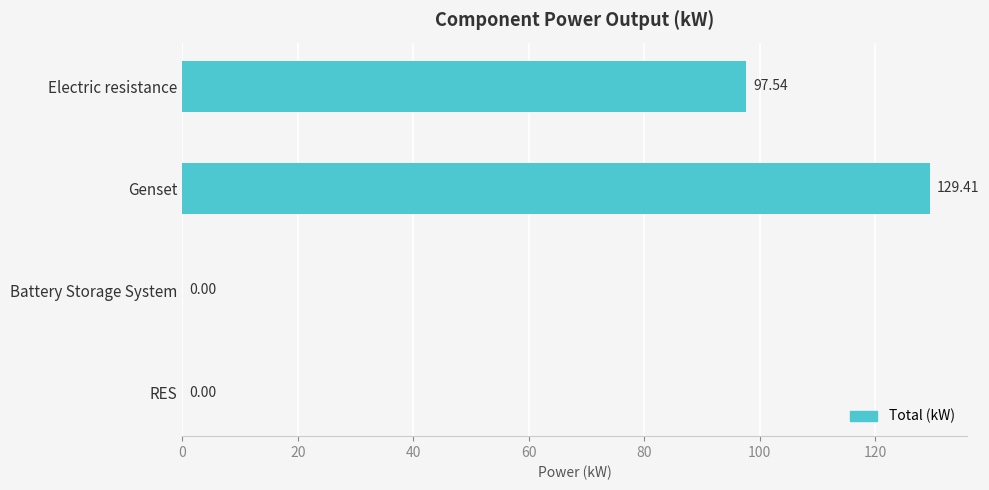

How many values are above zero?

3